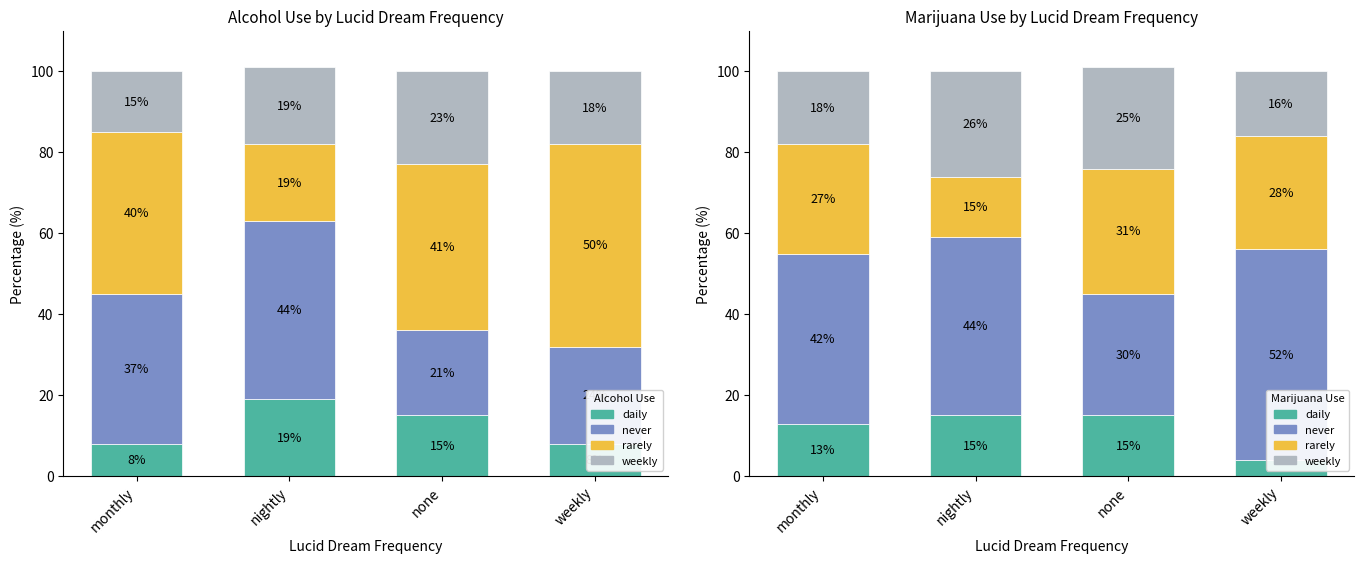

What is the highest value of the never series?

52